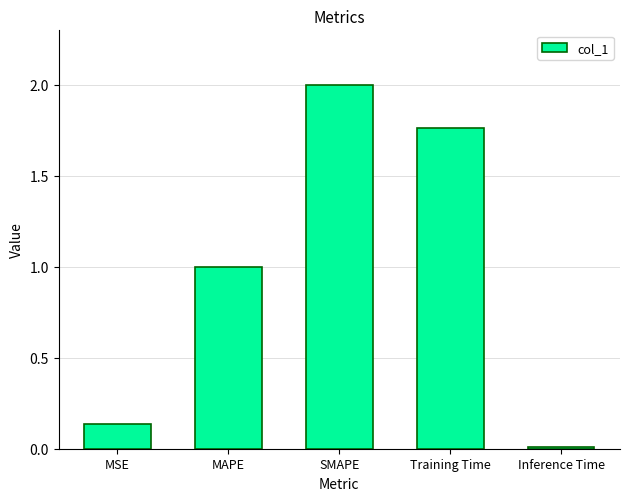

Read the value at MAPE.

1.0